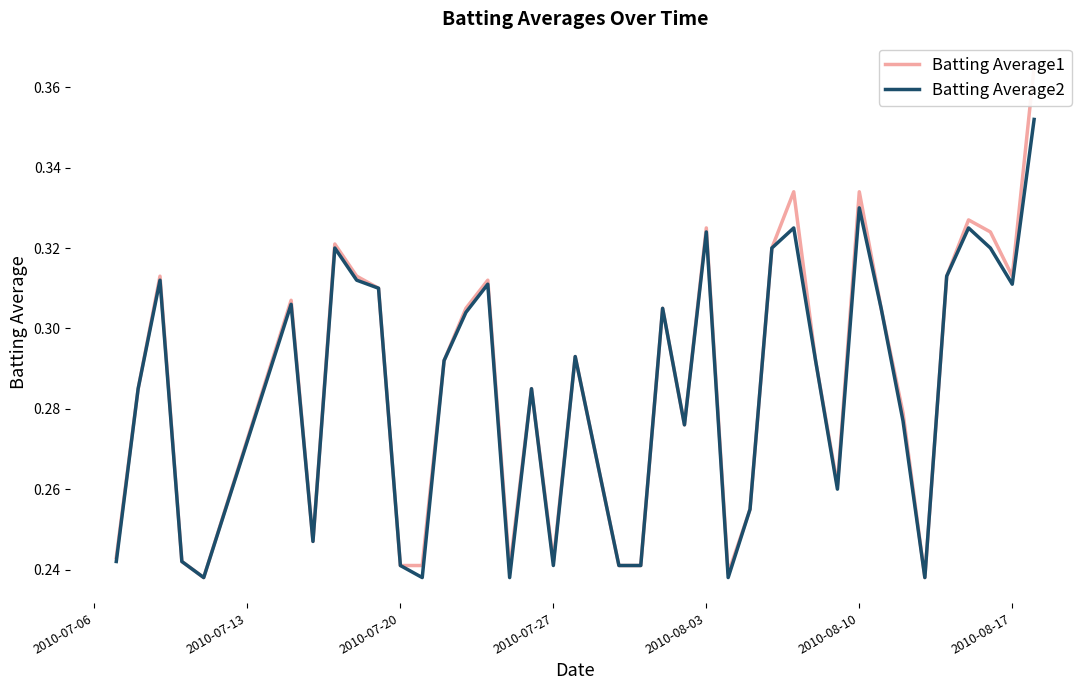

List the series in order of their peak value, lowest first.

Batting Average2, Batting Average1